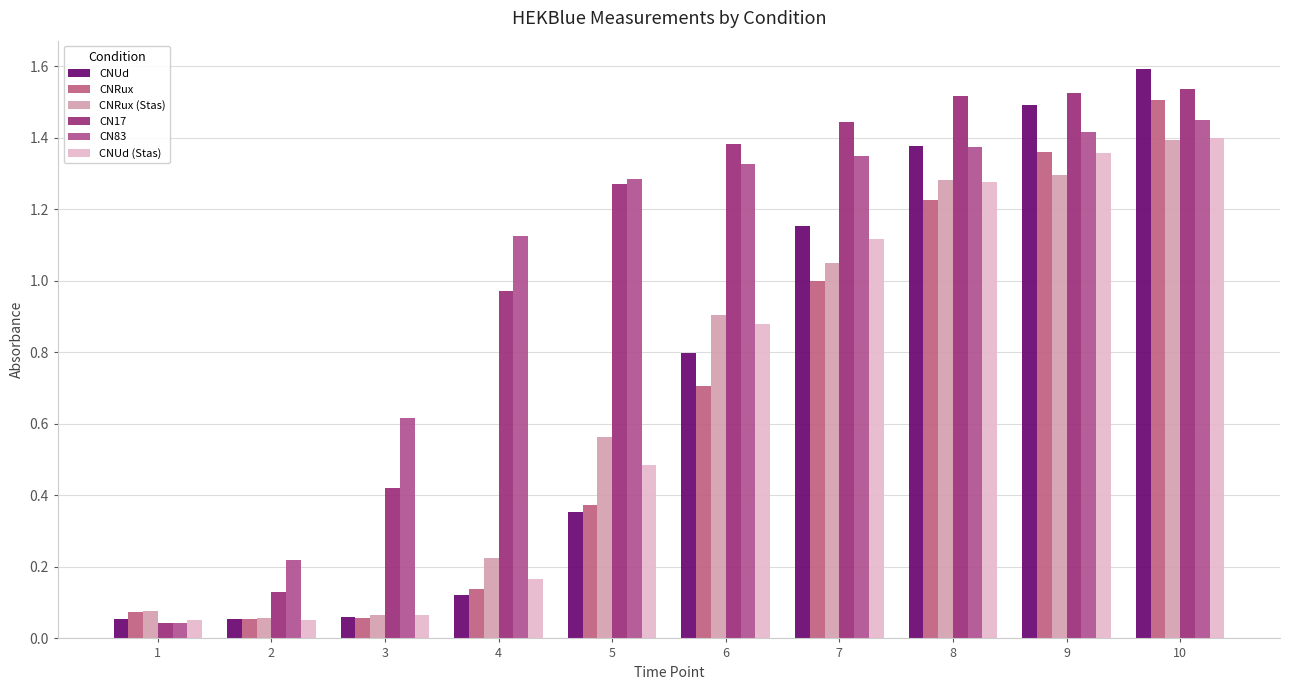

The value of CN17 at 4 is 1.0. True or false?

True